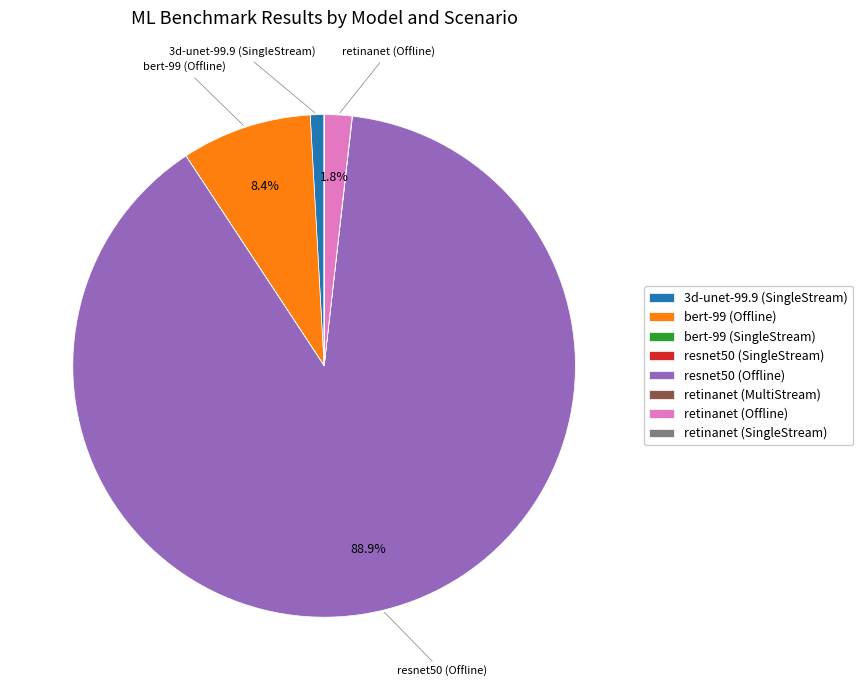

To the nearest percent, what is the combined percentage of 3d-unet-99.9 (SingleStream) and retinanet (Offline)?

3%